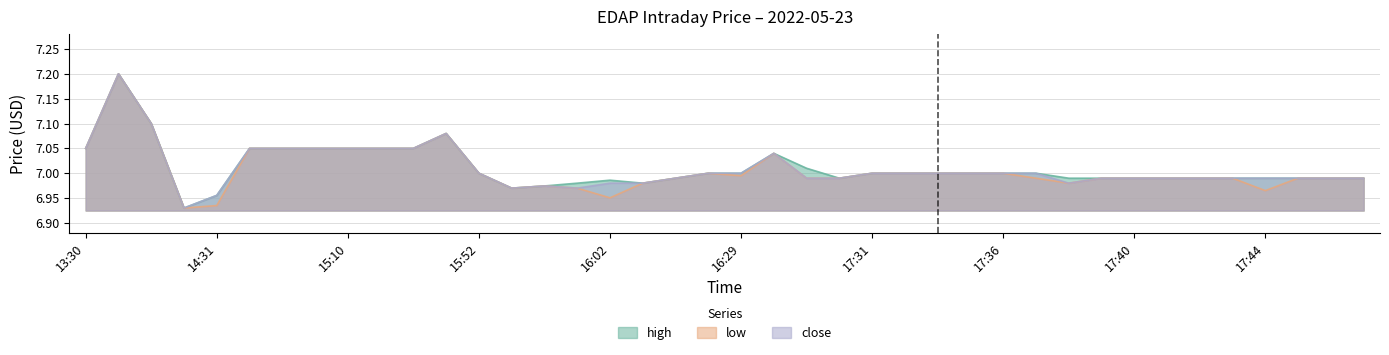

Where is the first local minimum for close?

14:30